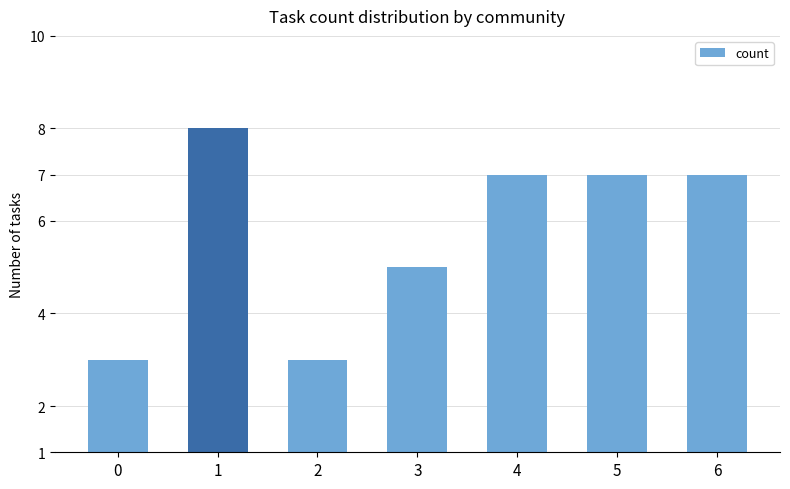

What is the average value?

6